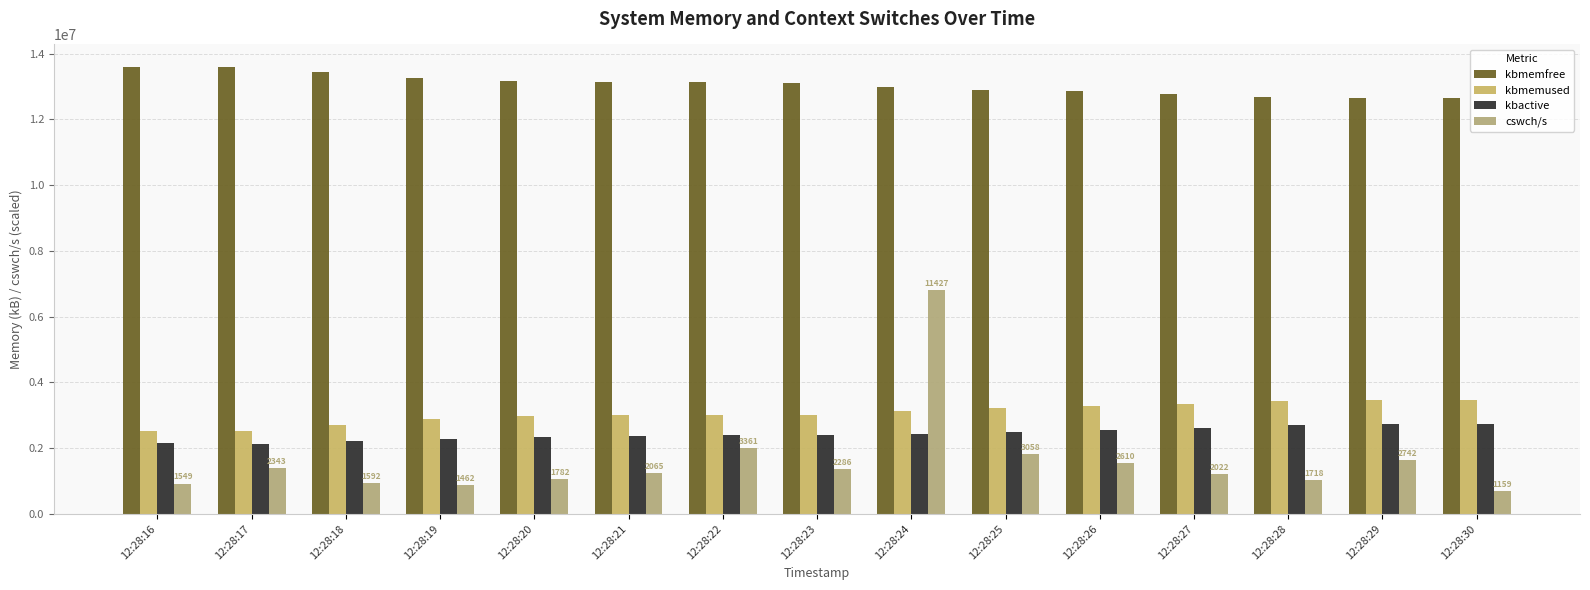

True or false: kbactive has a value of 2287160.0 at 12:28:19.

True